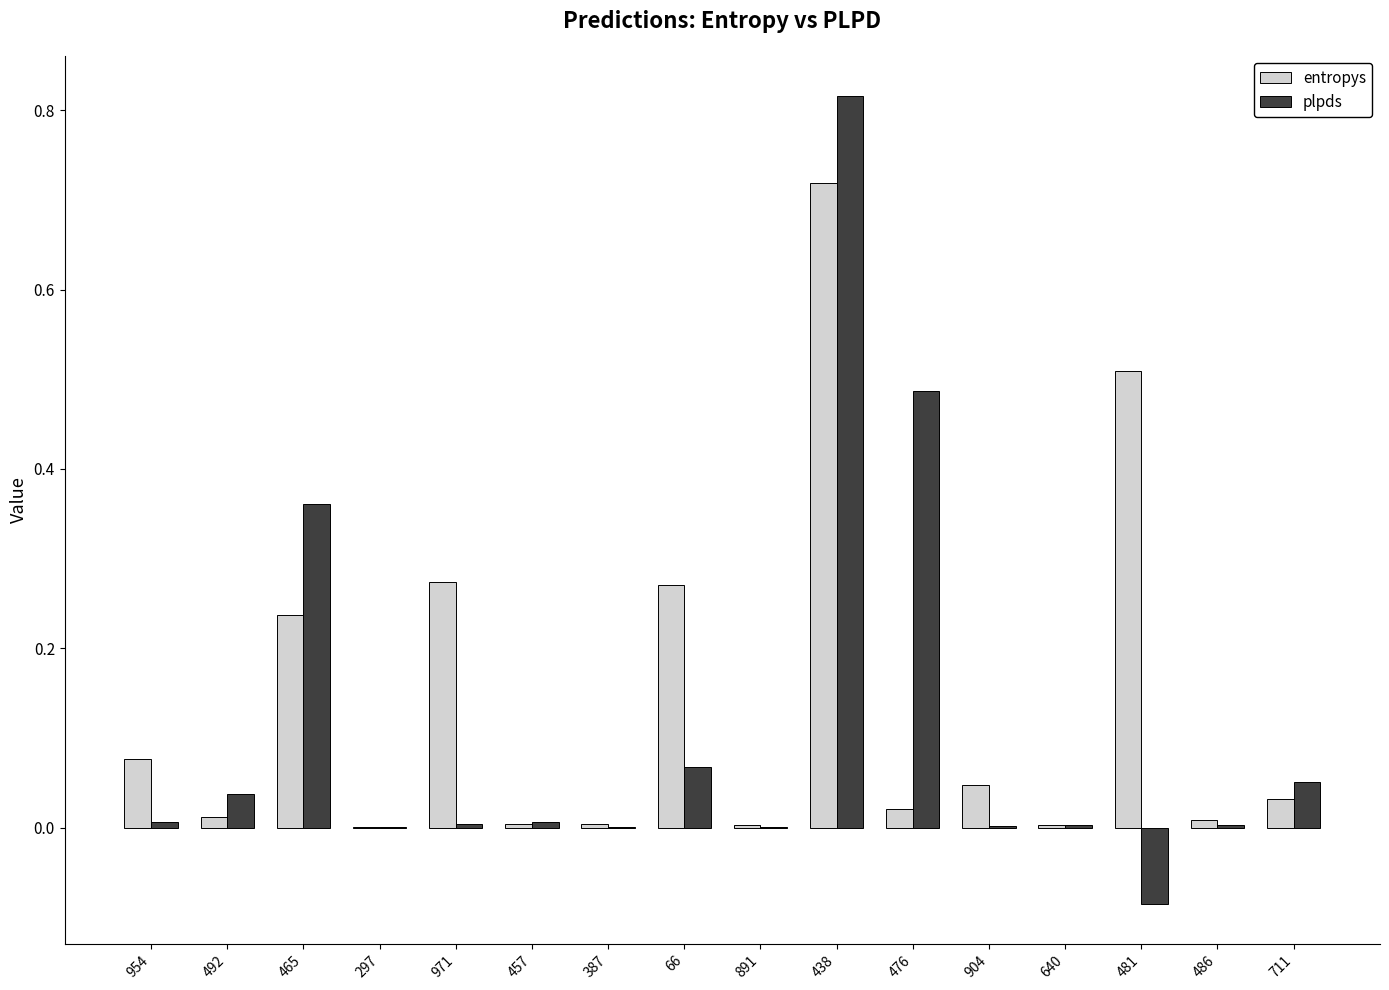

True or false: entropys has a value of 0.0 at 476.

True